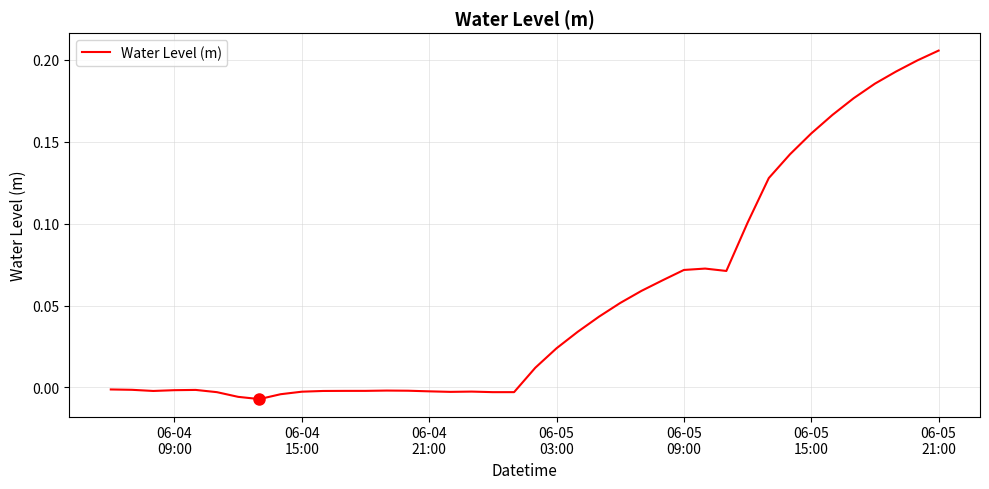

Reading left to right, list all the values displayed in this chart.

-0.0	-0.0	-0.0	-0.0	-0.0	-0.0	-0.0	-0.0	-0.0	-0.0	-0.0	-0.0	-0.0	-0.0	-0.0	-0.0	-0.0	-0.0	-0.0	-0.0	0.0	0.0	0.0	0.0	0.1	0.1	0.1	0.1	0.1	0.1	0.1	0.1	0.1	0.2	0.2	0.2	0.2	0.2	0.2	0.2